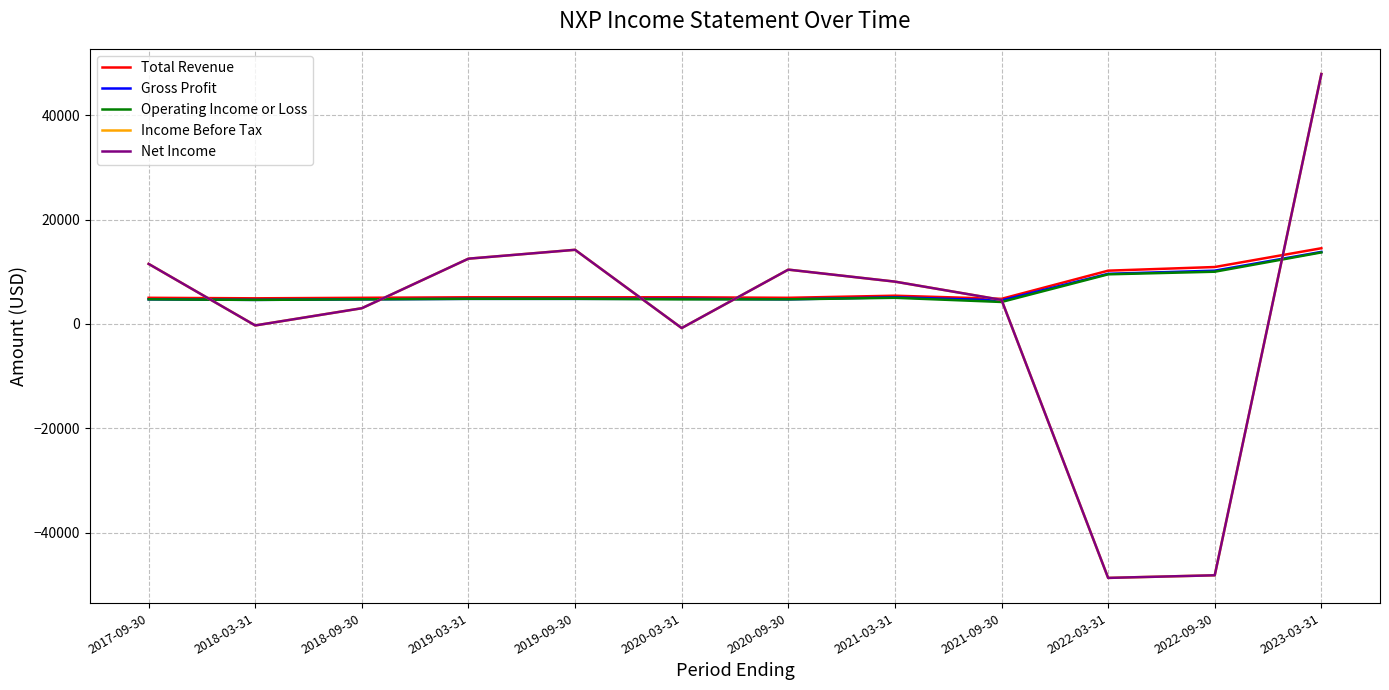

Is it true that Gross Profit equals 13800 at 2023-03-31?

True